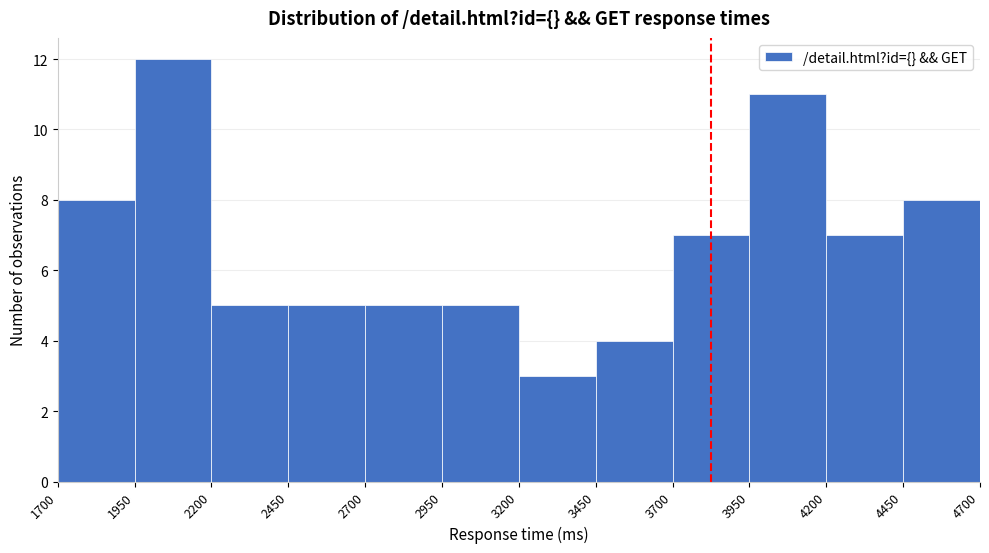

Over which range of the x-axis is the bar tallest?

1950 to 2200